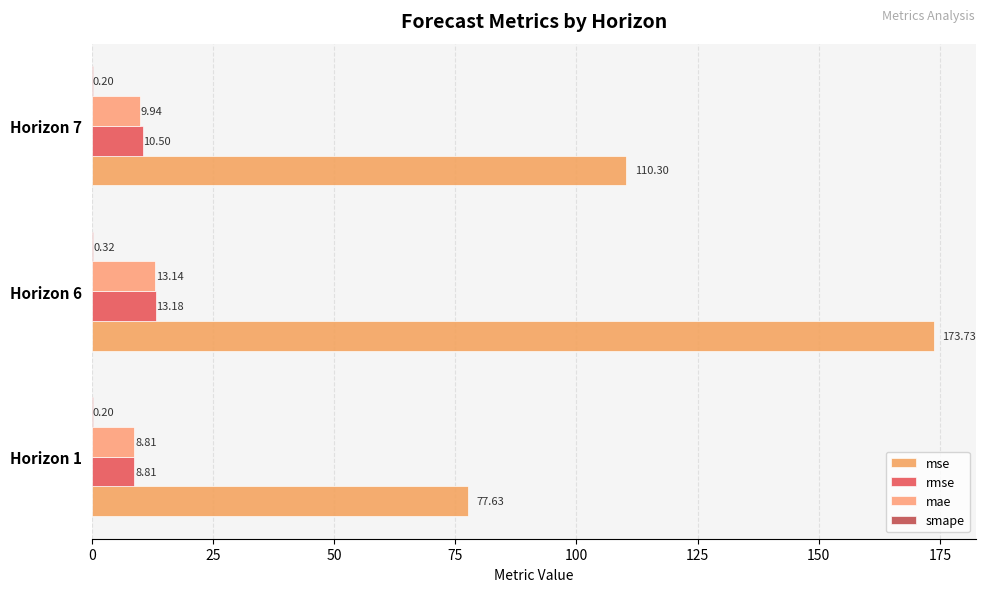

Which series has the largest total across all categories?

mse